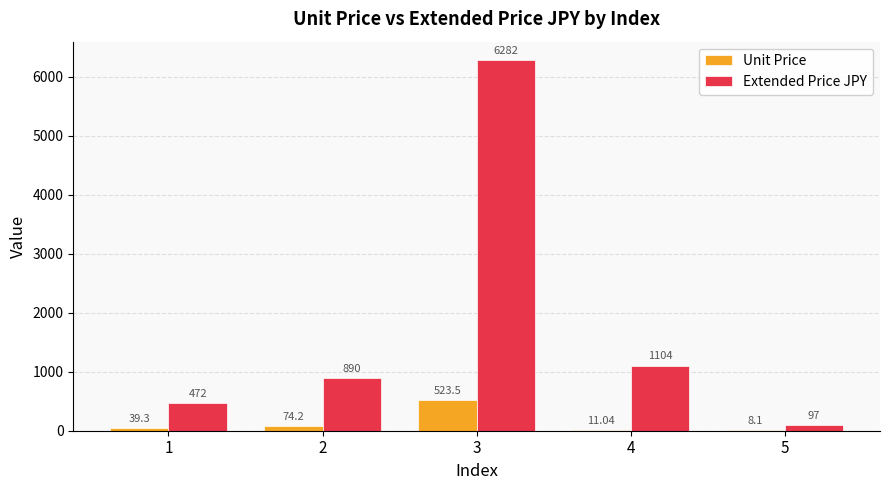

What is the sum of all Extended Price JPY values?

8845.0